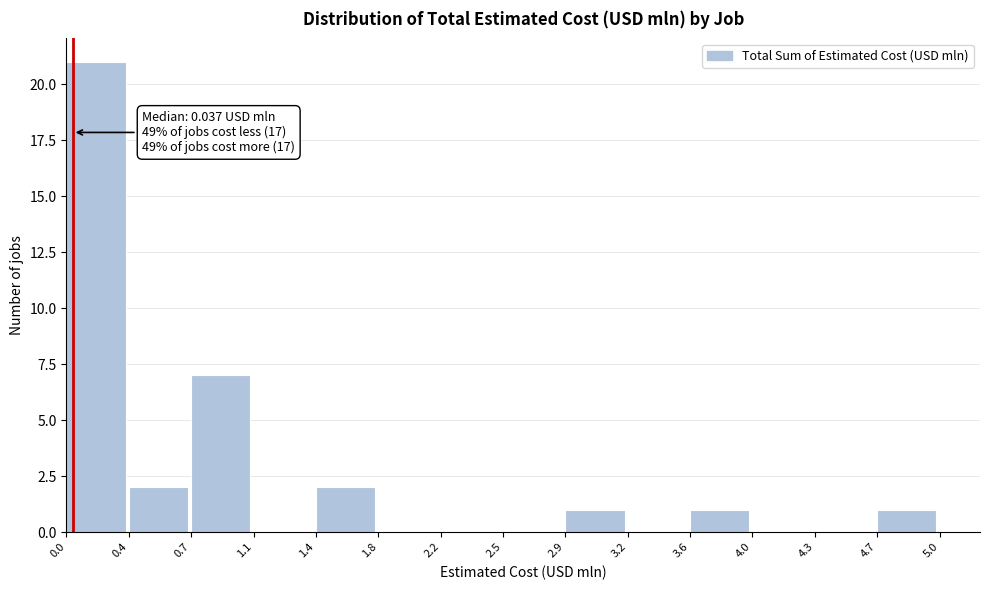

Which range on the x-axis has the tallest bar?

0.0 to 0.4